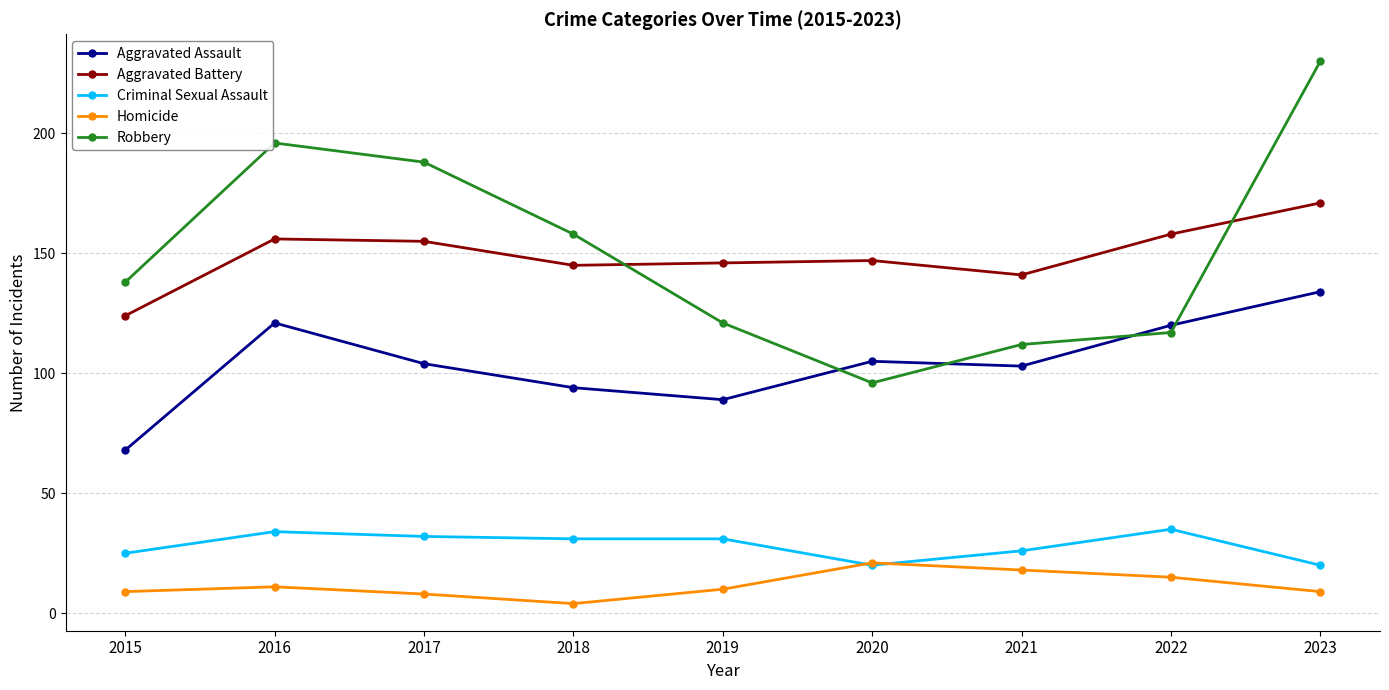

Where is Robbery nearest to the value 163?

2018